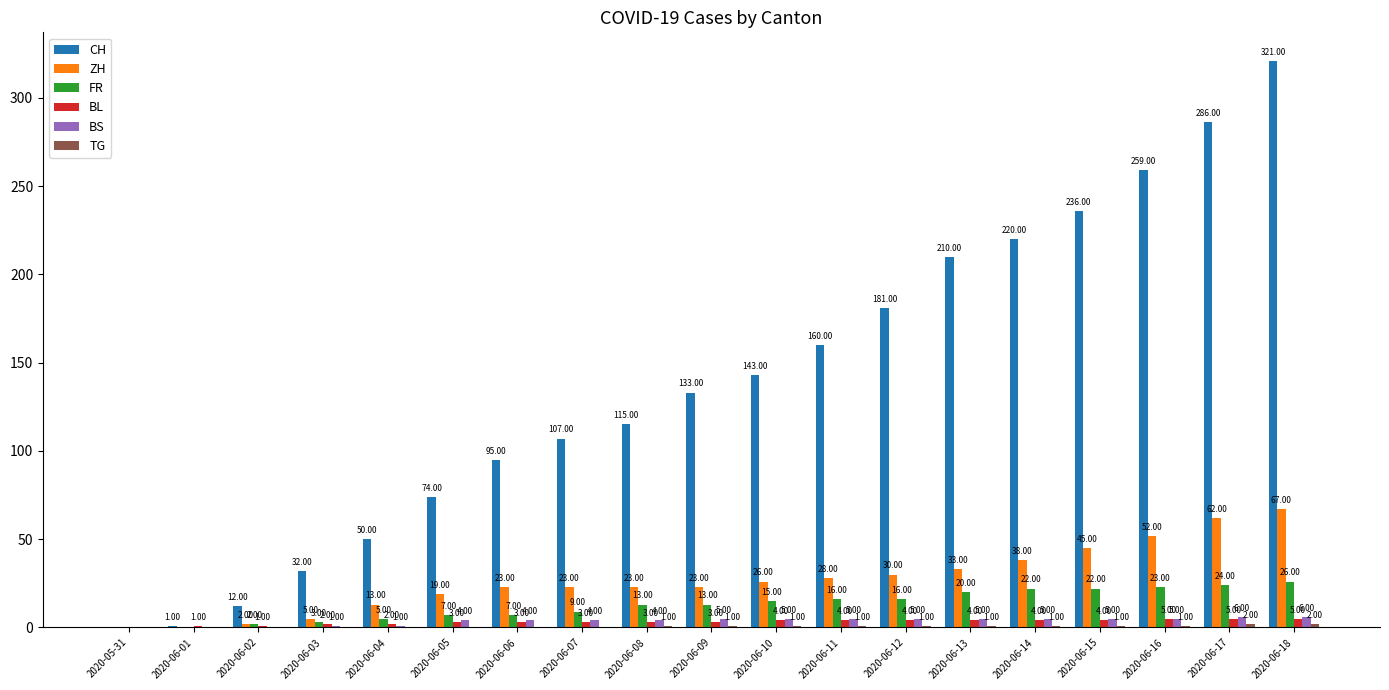

What is the sum of all ZH values?

512